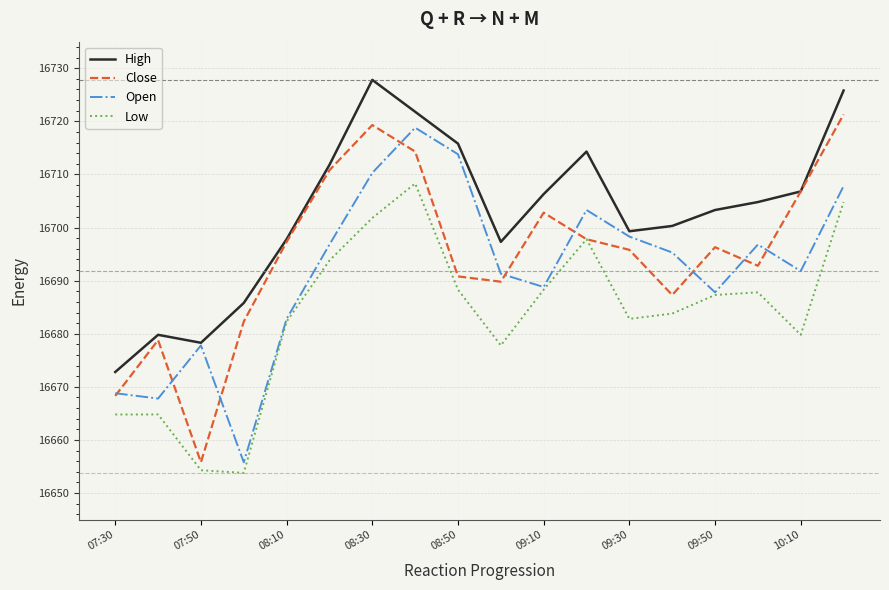

Reading left to right, transcribe all the data shown in this chart.

High: 16672.8	16679.8	16678.3	16685.8	16697.8	16711.8	16727.8	16721.8	16715.8	16697.3	16706.3	16714.3	16699.3	16700.3	16703.3	16704.8	16706.8	16725.8
Close: 16668.3	16678.8	16655.8	16682.3	16697.3	16710.8	16719.3	16714.3	16690.8	16689.8	16702.8	16697.8	16695.8	16687.3	16696.3	16692.8	16706.8	16721.3
Open: 16668.8	16667.8	16677.8	16655.8	16682.8	16696.8	16710.3	16718.8	16713.8	16691.3	16688.8	16703.3	16698.3	16695.3	16687.8	16696.8	16691.8	16707.8
Low: 16664.8	16664.8	16654.3	16653.8	16682.3	16693.8	16701.8	16708.3	16688.3	16677.8	16688.3	16697.8	16682.8	16683.8	16687.3	16687.8	16679.8	16704.8